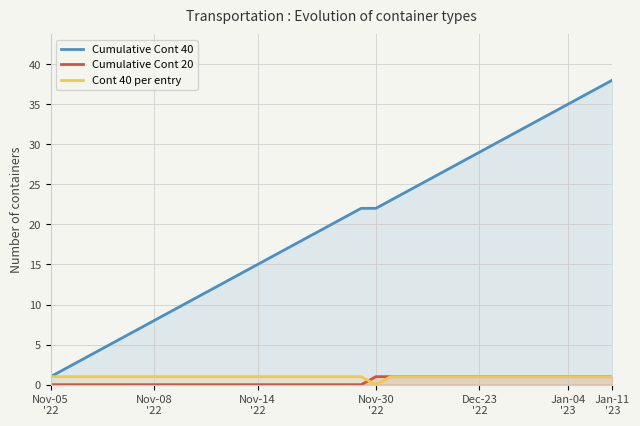

What is the difference between the Cumulative Cont 40 values at 17 and 11?

6